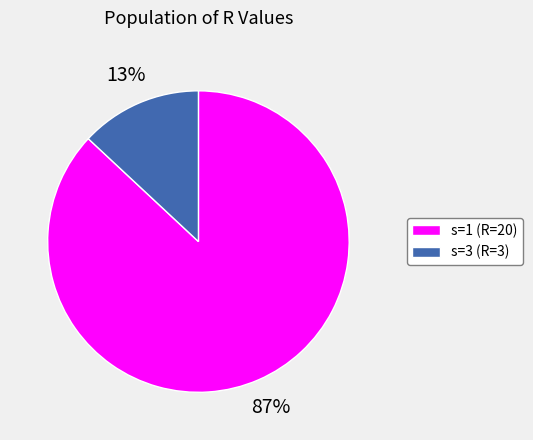

What percentage is the s=1 (R=20) slice, to the nearest percent?

87%